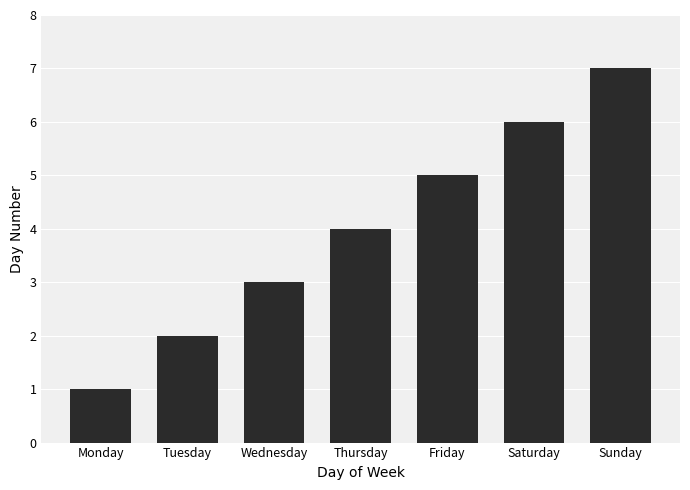

The chart shows a value of 5 at Wednesday. True or false?

False